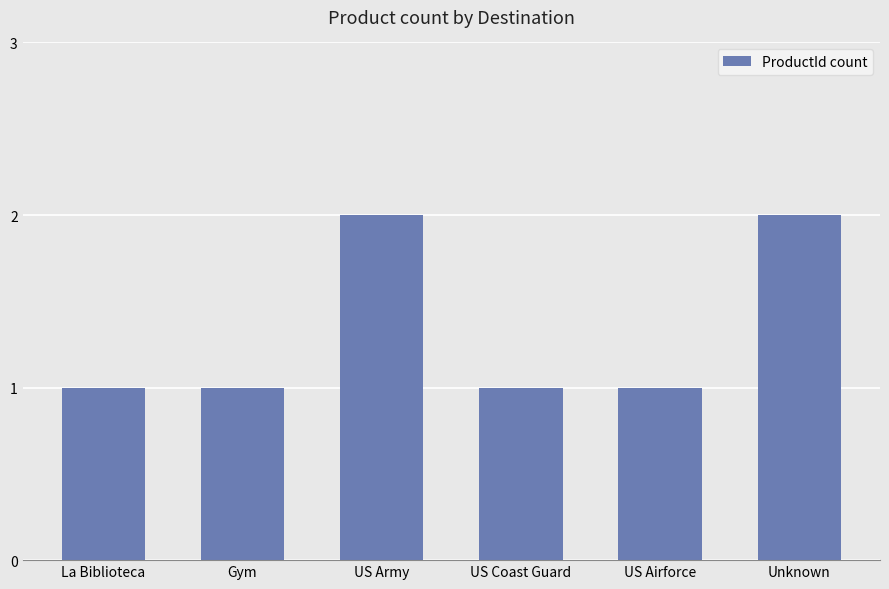

What is the difference between the second highest and minimum values?

1